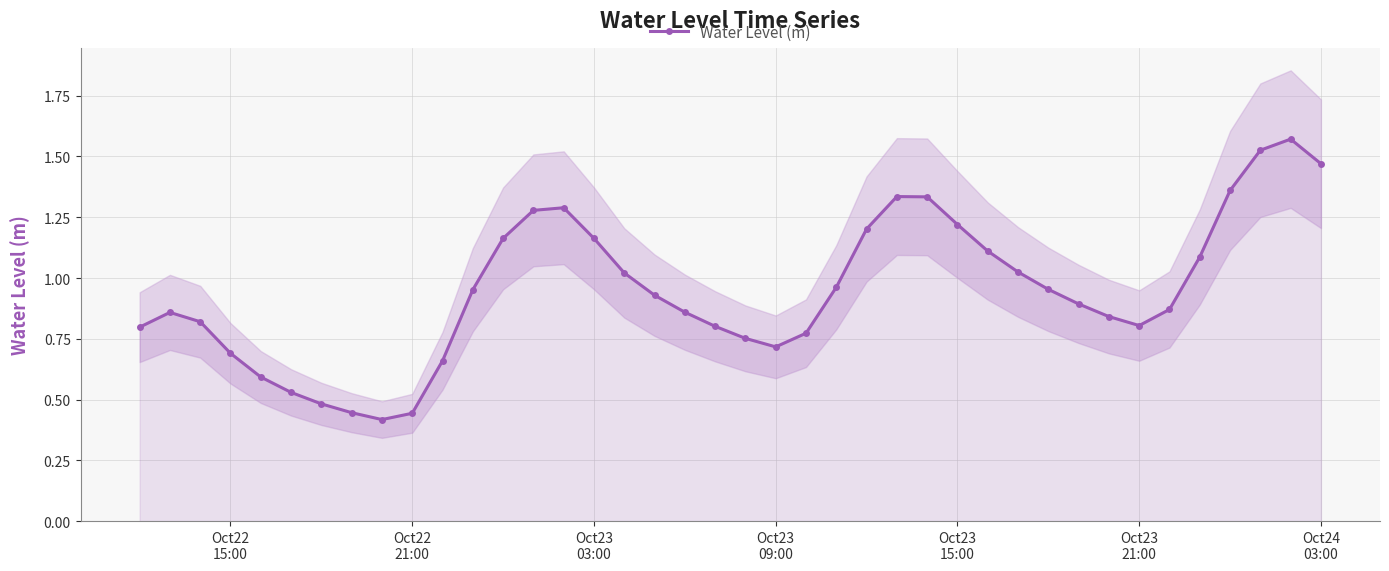

How many lines are shown in the chart?

1